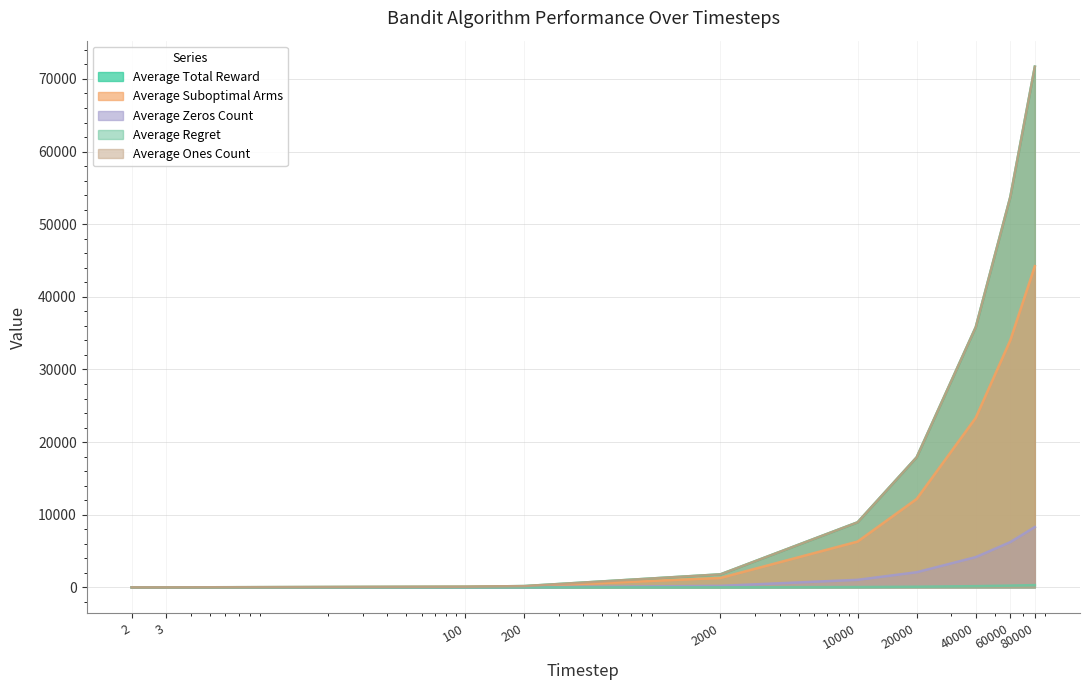

Reading left to right, transcribe all the data shown in this chart.

Average Total Reward: 1.7	2.5	89.5	179.3	1792.4	8960.1	17914.6	35831.8	53763.3	71686.9
Average Suboptimal Arms: 1.0	2.0	65.9	132.0	1299.2	6306.8	12177.7	23352.0	34034.7	44219.5
Average Zeros Count: 0.3	0.5	10.6	20.7	207.6	1039.9	2085.4	4168.1	6236.7	8313.1
Average Regret: 0.0	0.0	0.5	1.0	9.7	46.4	88.8	169.0	244.2	315.4
Average Ones Count: 1.7	2.5	89.5	179.3	1792.4	8960.1	17914.6	35831.8	53763.3	71686.9